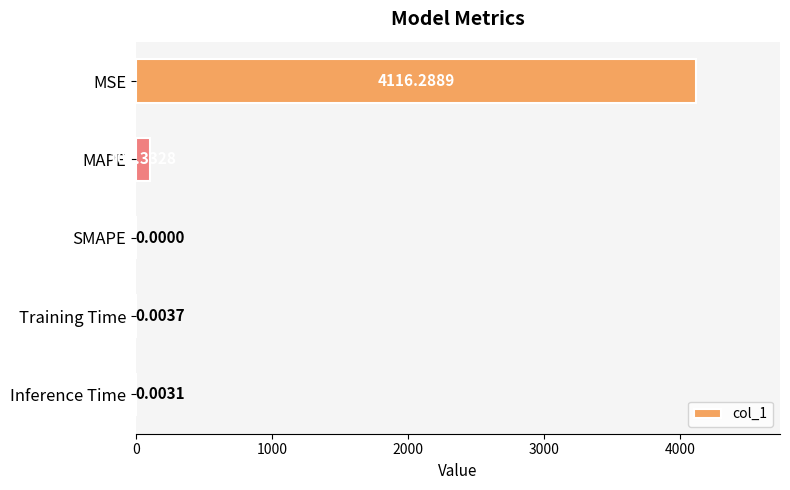

Which label corresponds to the largest value in the chart?

MSE